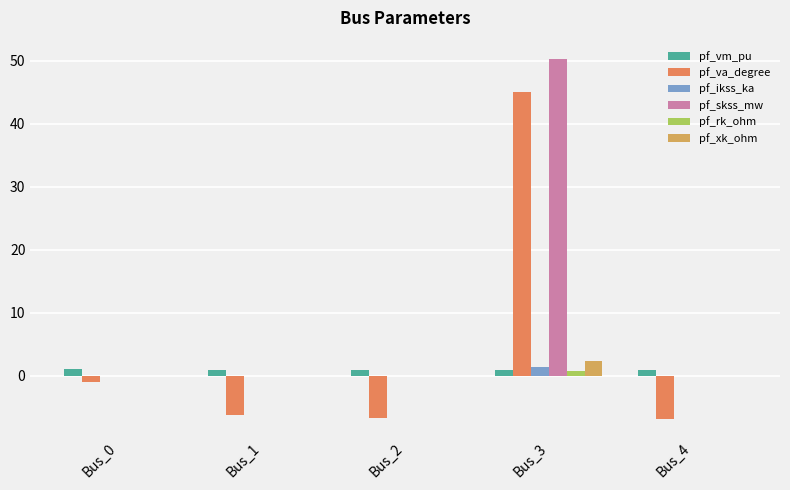

Is it true that pf_ikss_ka equals 1.5 at Bus_3?

True